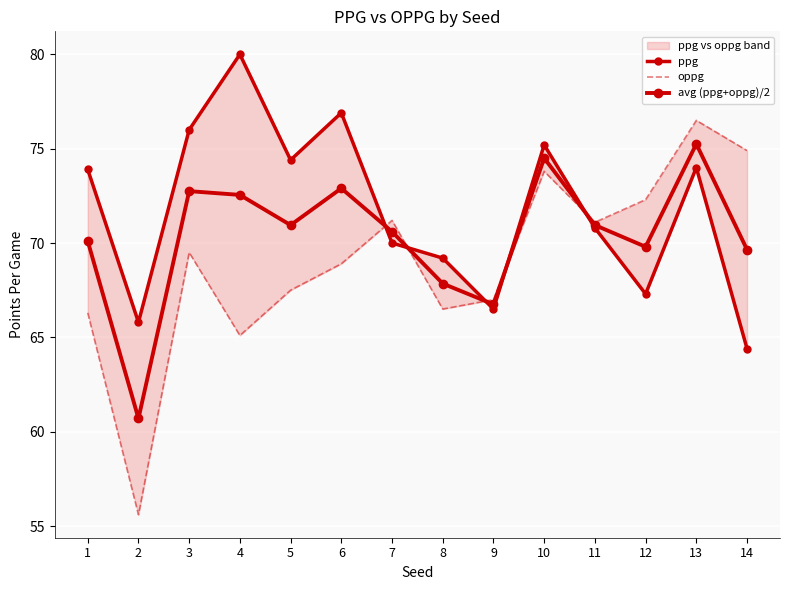

What is the sum of the oppg values at 10 and 3?

143.3